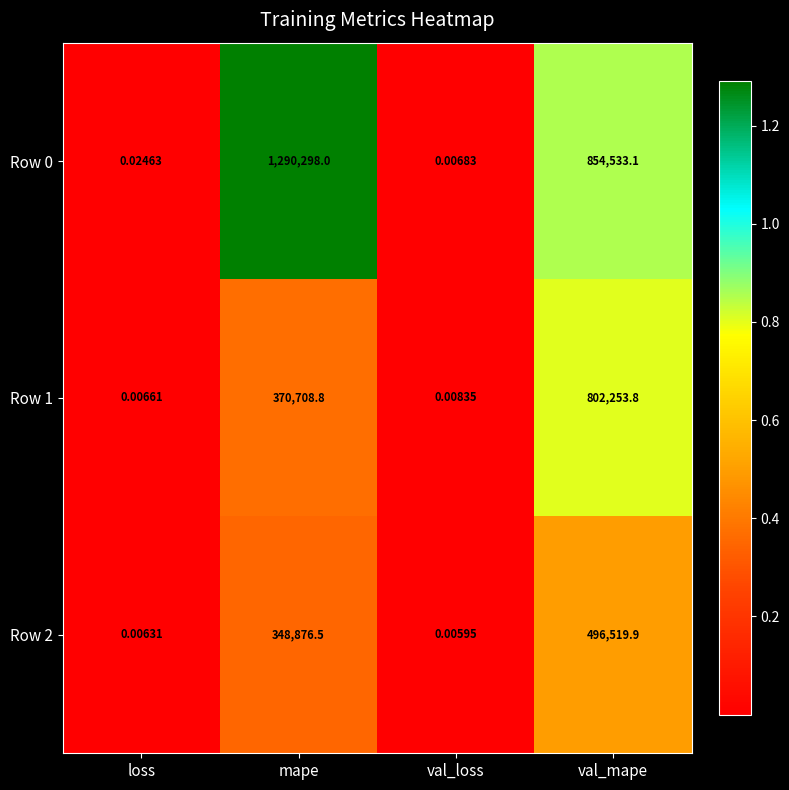

At which category is the sum across all series the highest?

val_mape